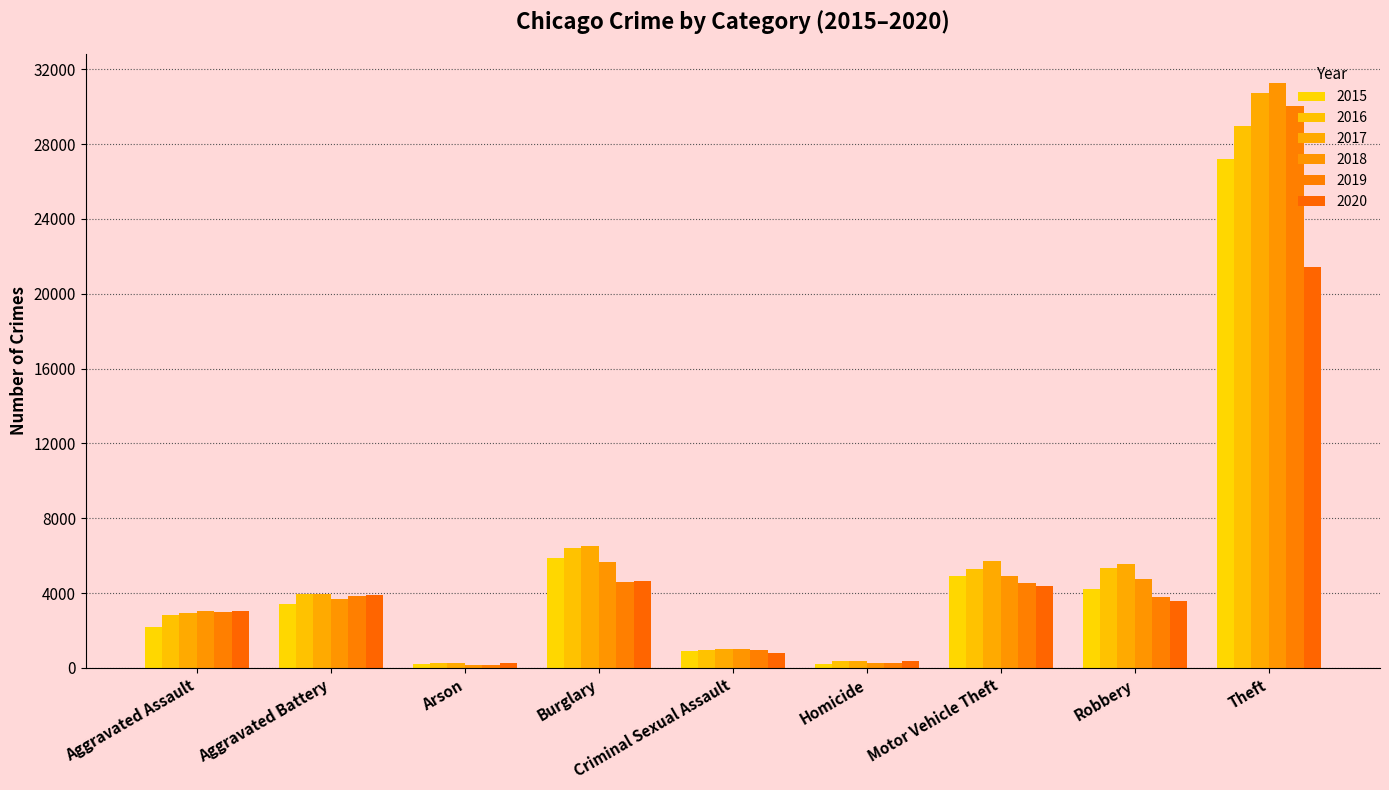

Is it true that 2020 equals 3917 at Aggravated Battery?

True